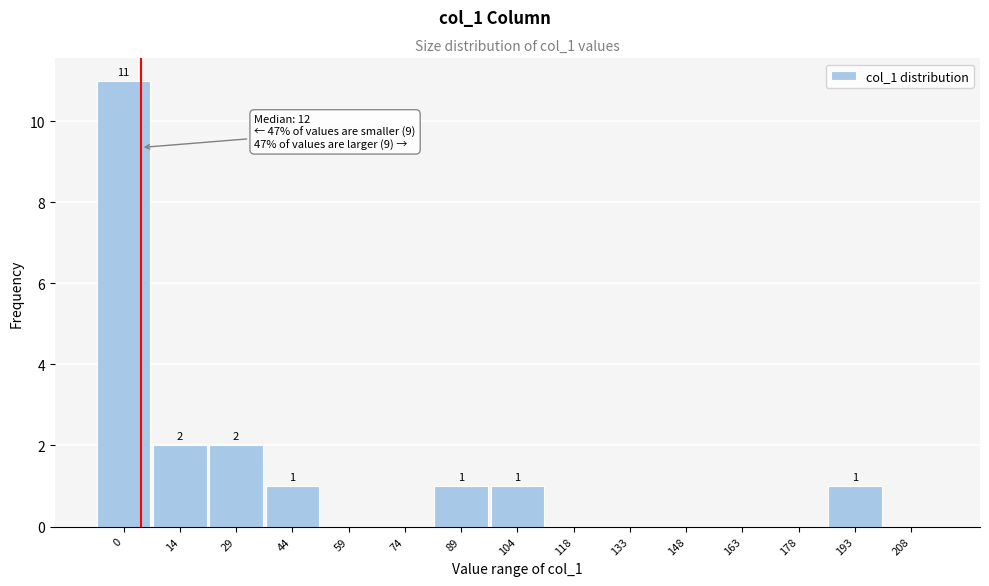

Reading right to left, what are all the values shown in this chart?

208=0	193=1	178=0	163=0	148=0	133=0	118=0	104=1	89=1	74=0	59=0	44=1	29=2	14=2	0=11